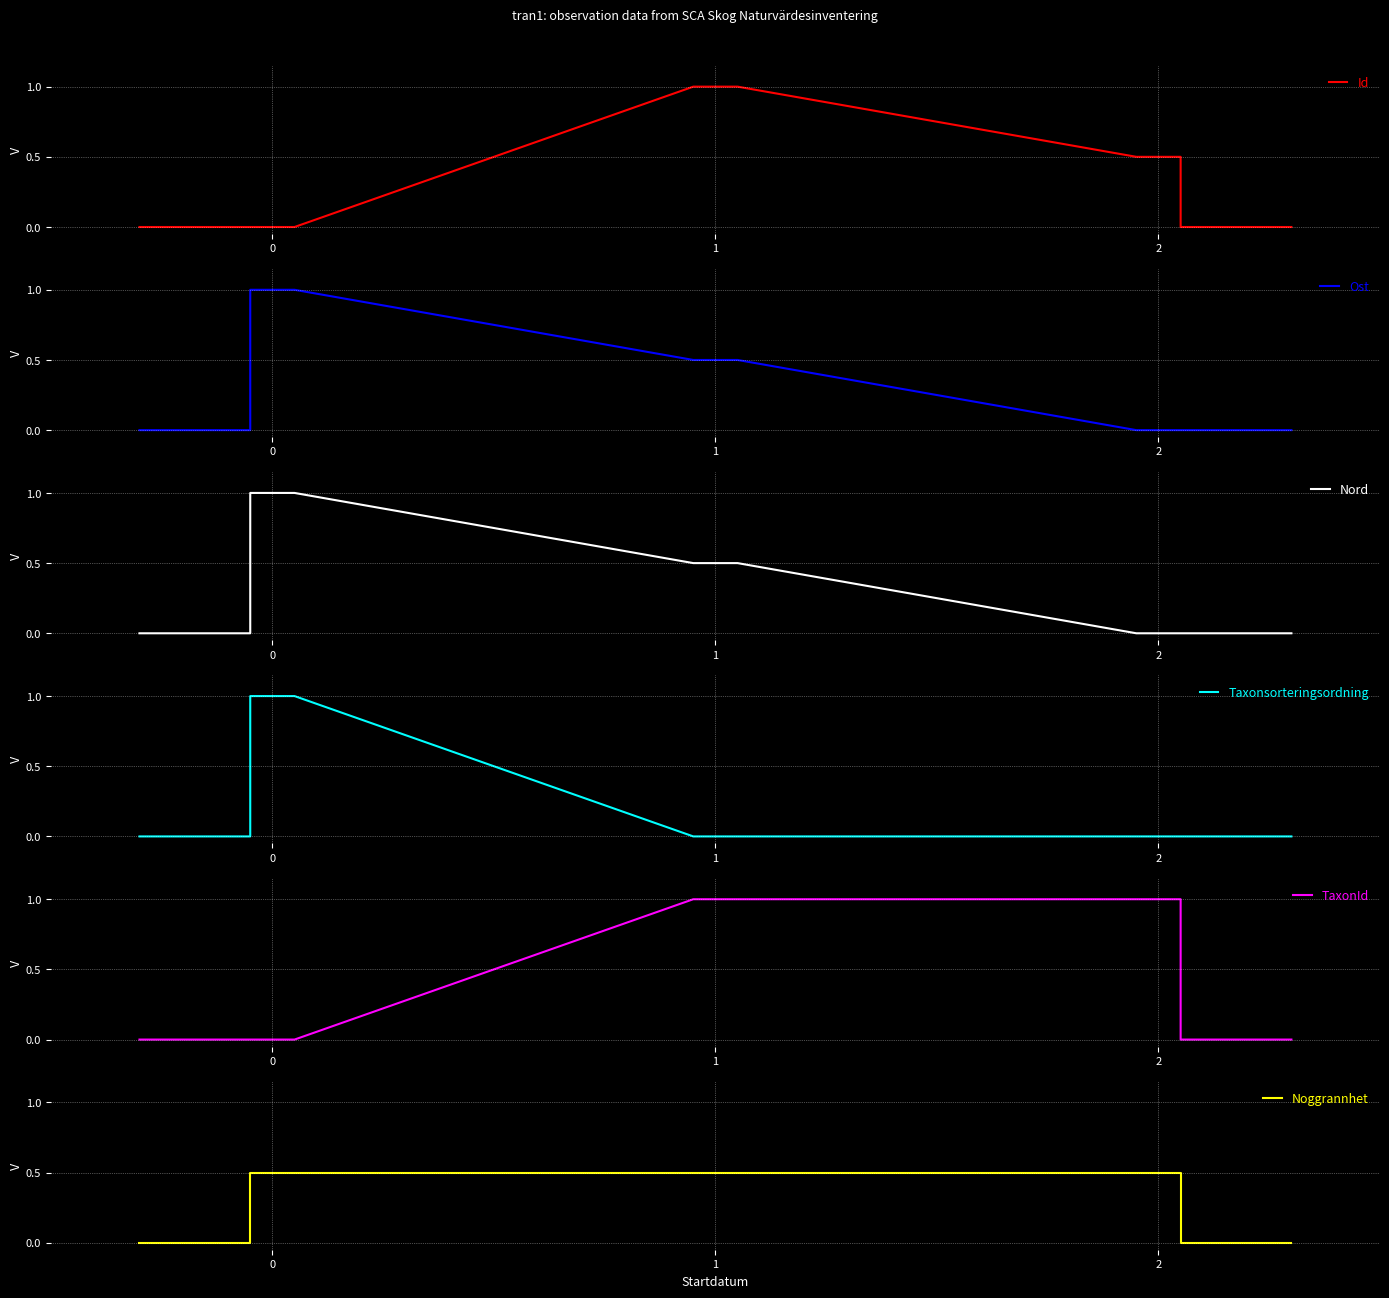

What is the greatest value displayed?

1.0